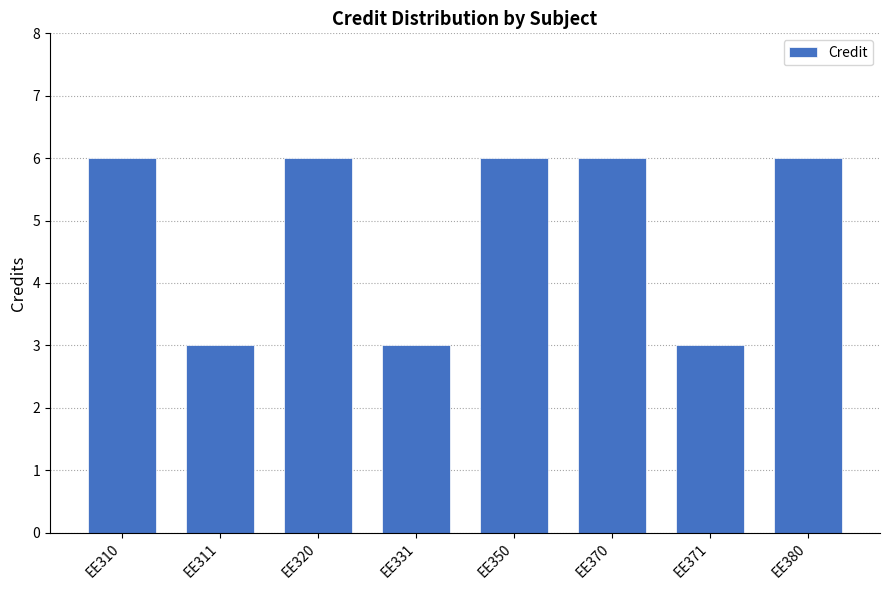

What is the sum of the values at EE320 and EE370?

12